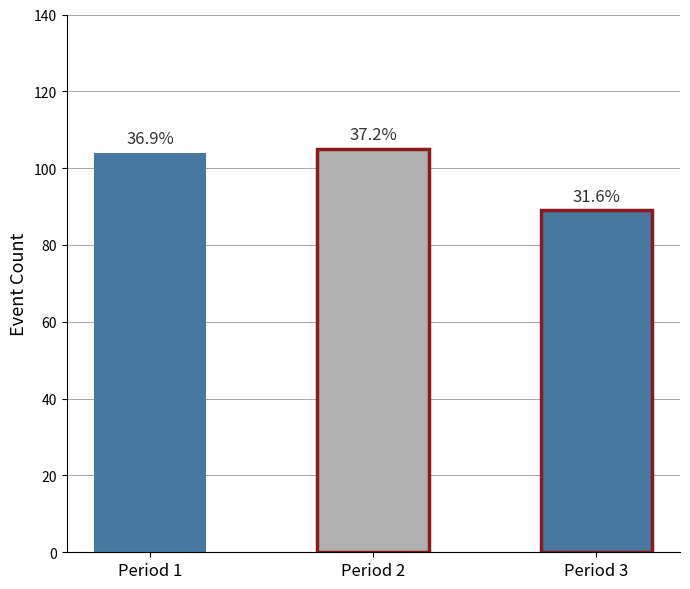

Rank the categories by value from highest to lowest.

Period 2, Period 1, Period 3